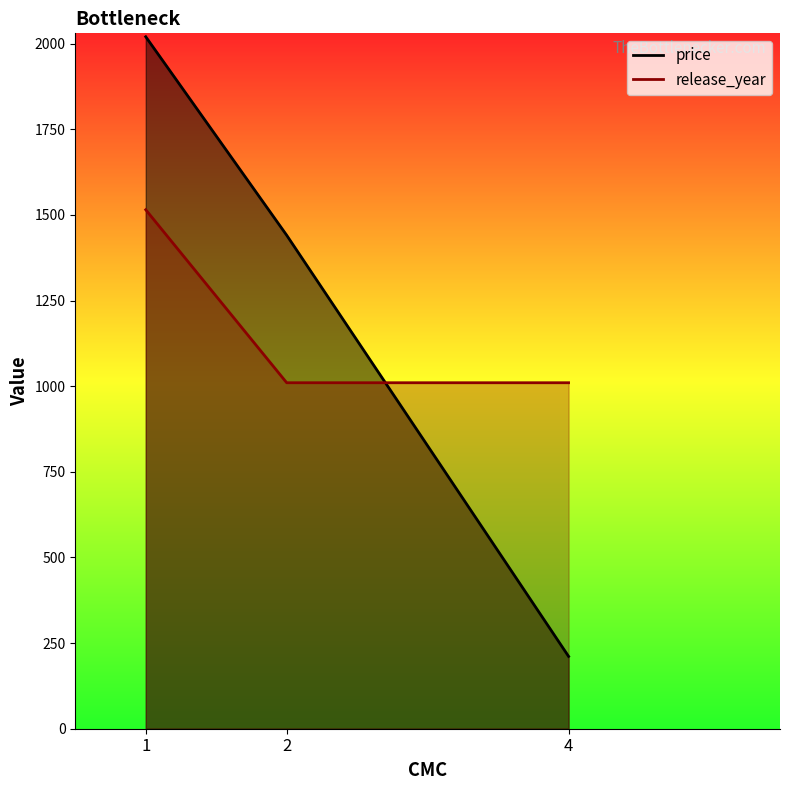

List the series in order of their overall mean, lowest first.

release_year, price